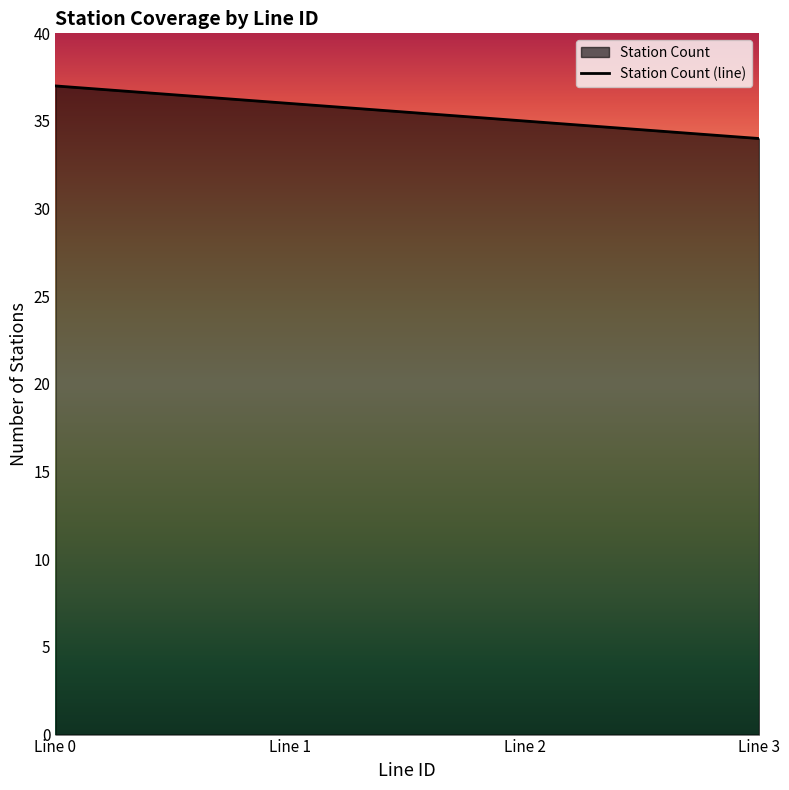

List the labels in order of value, largest first.

Line 0, Line 1, Line 2, Line 3